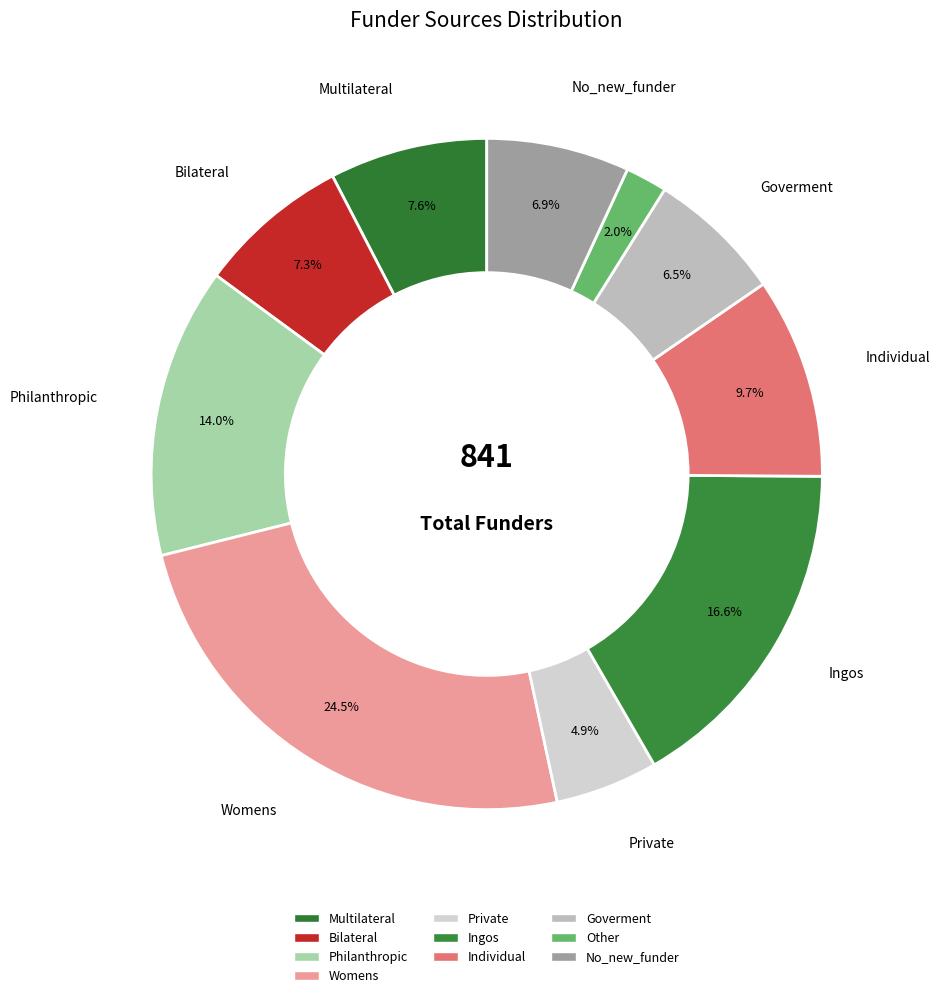

Does any single category account for the majority?

No